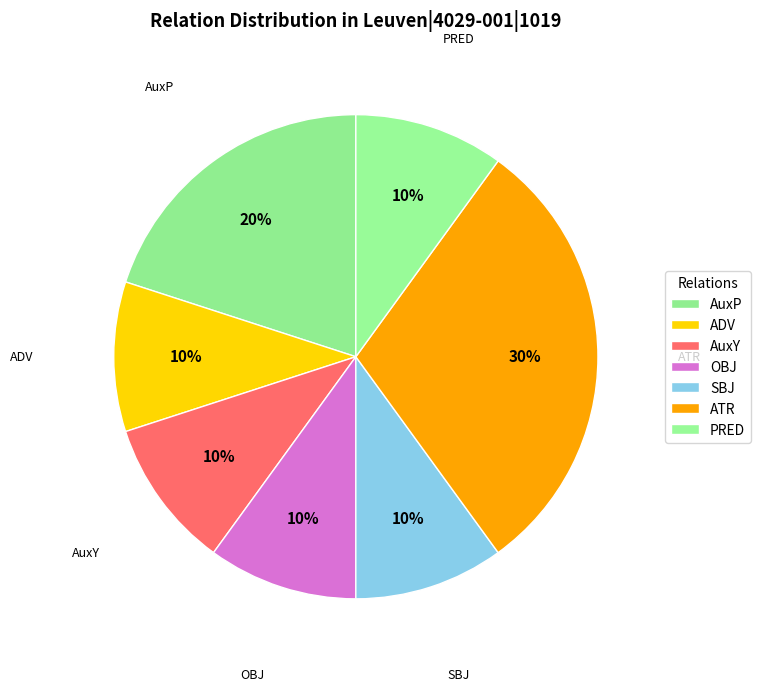

To the nearest percent, what is the combined percentage of ADV and AuxP?

30%